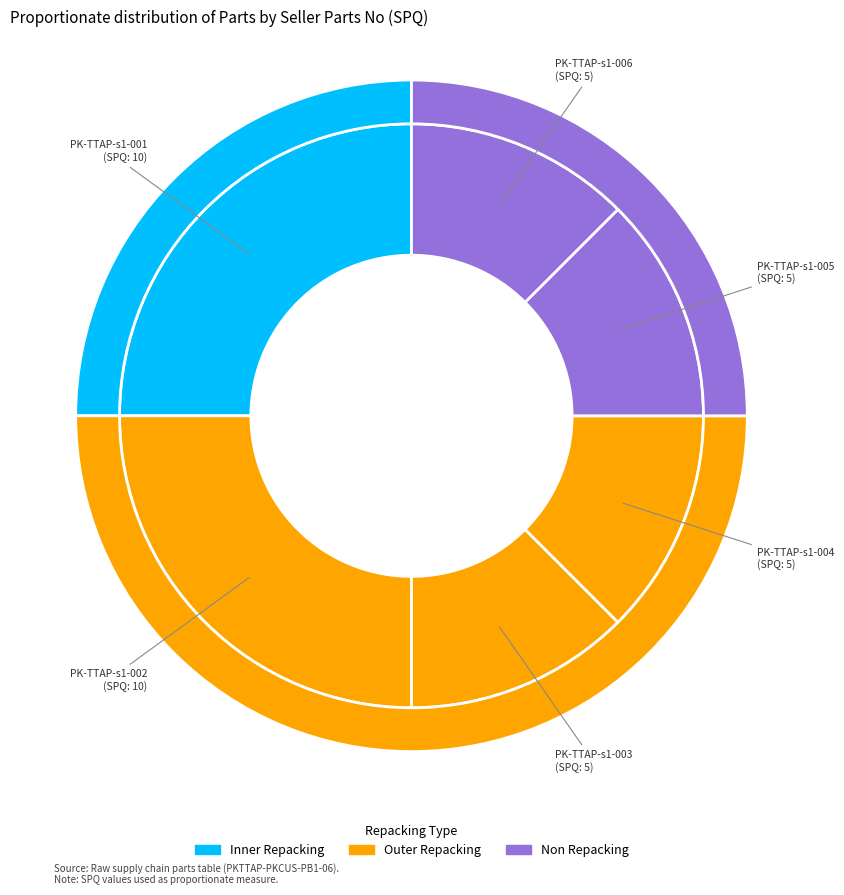

Count the number of slices in the pie.

6